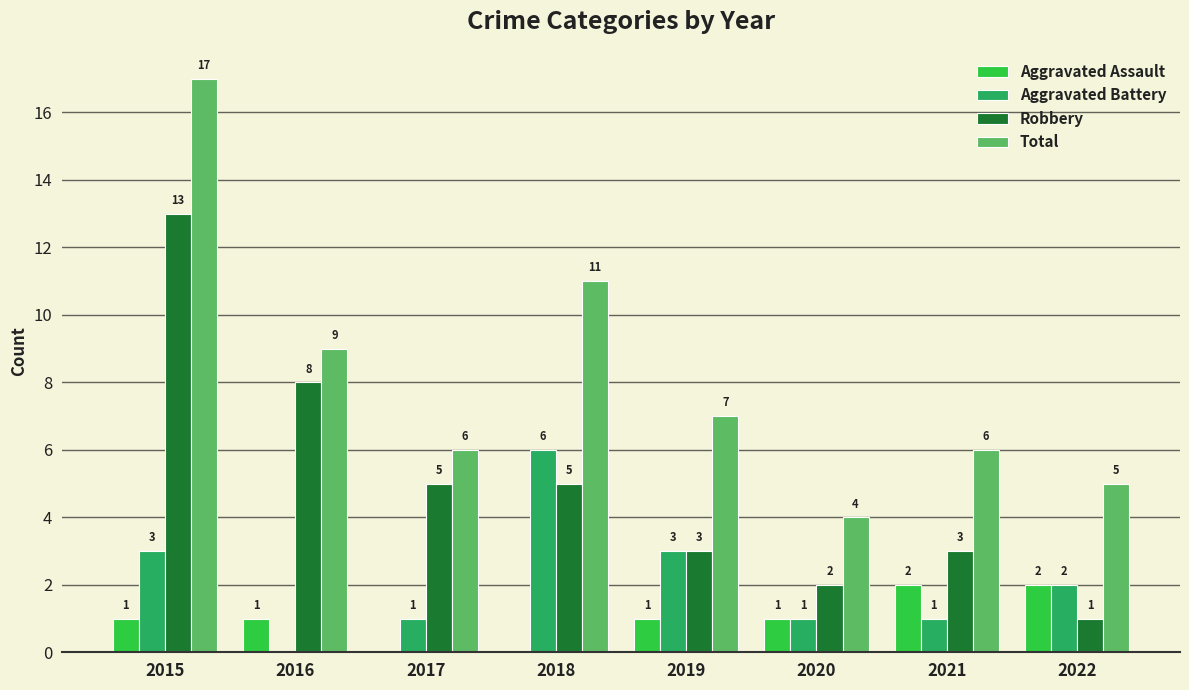

Is it true that Robbery equals 13 at 2015?

True